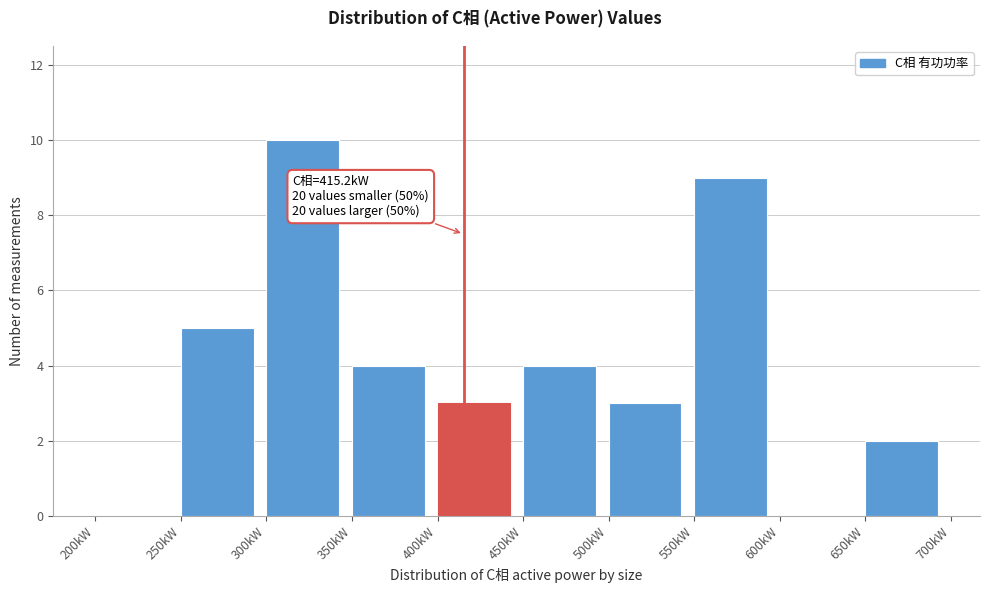

Over which range of the x-axis is the bar tallest?

300 to 350